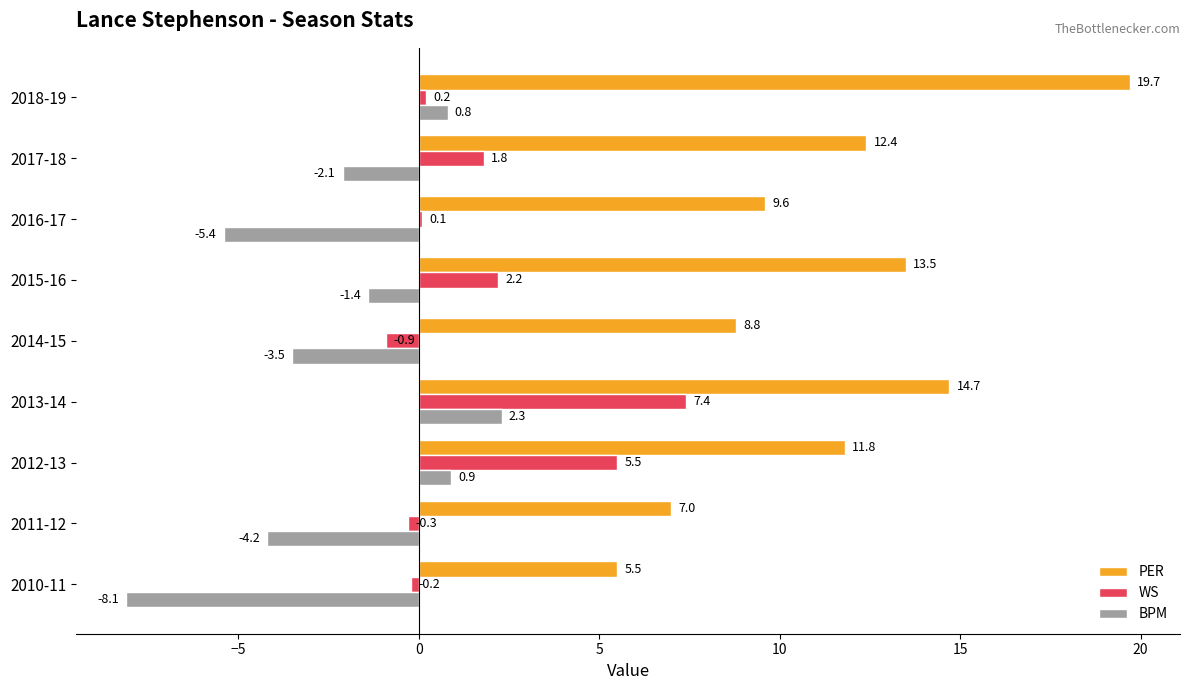

What is the difference between the highest and lowest values at 2012-13?

10.9